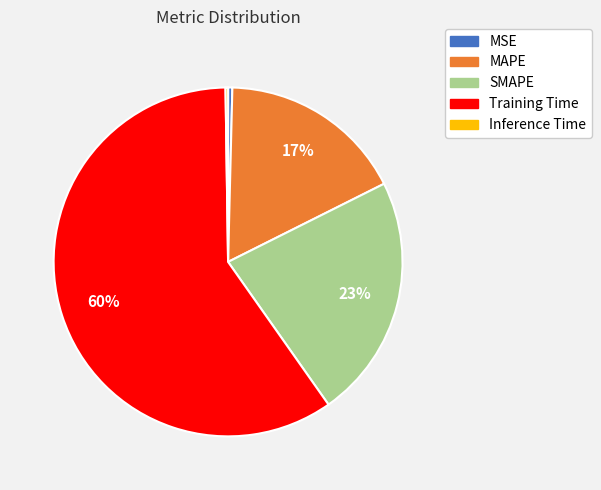

Do Training Time and MAPE together represent more than half of the pie?

Yes